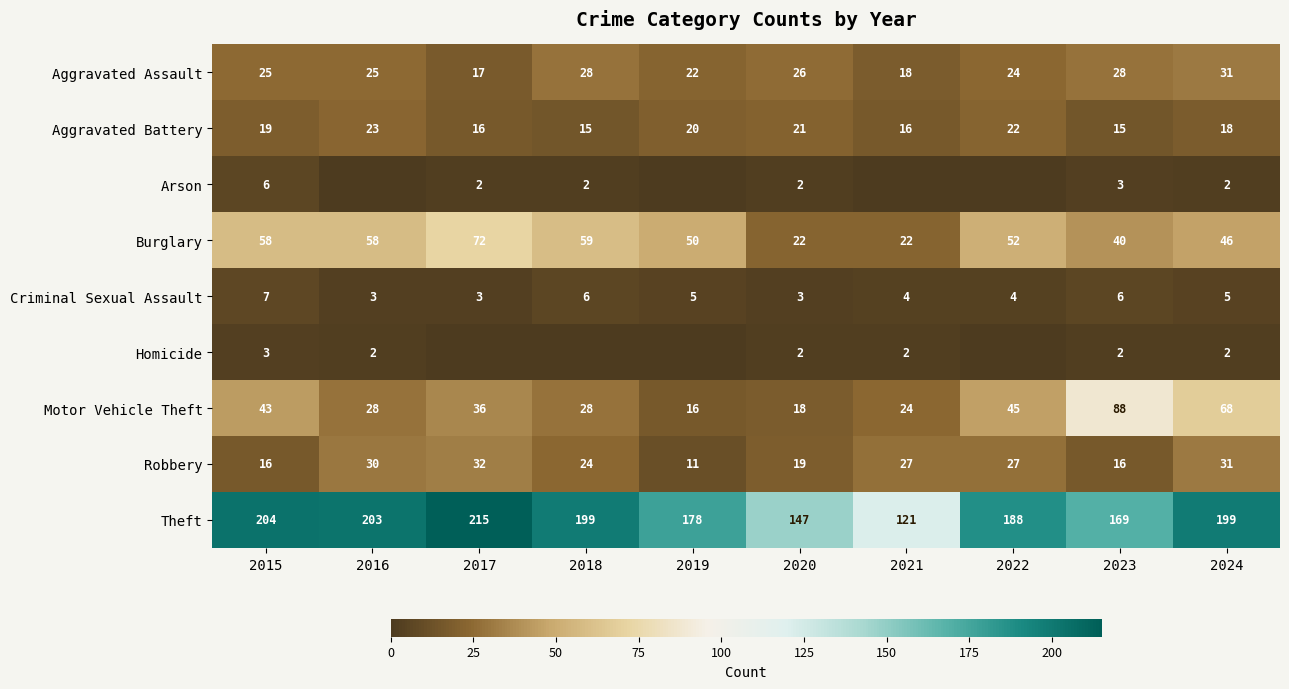

At which label does Burglary first exceed 52?

2015